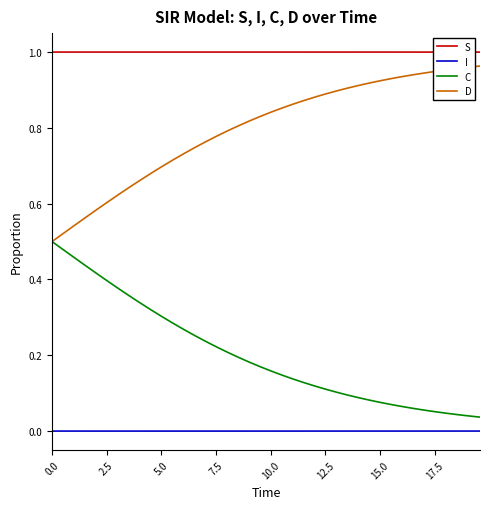

True or false: S and D intersect in this chart.

False